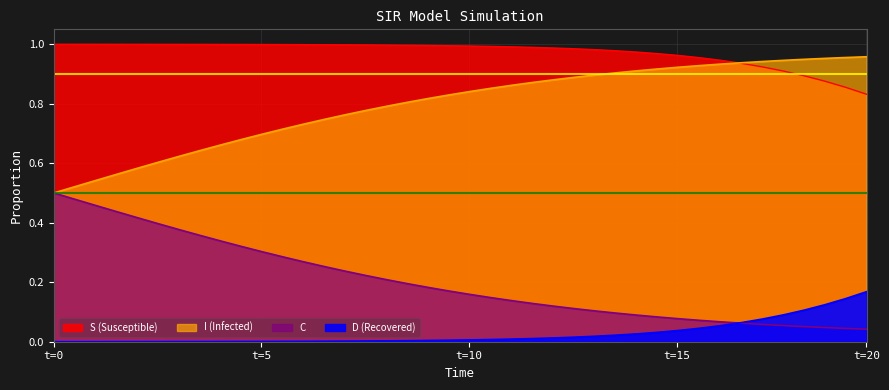

True or false: I and C intersect in this chart.

True